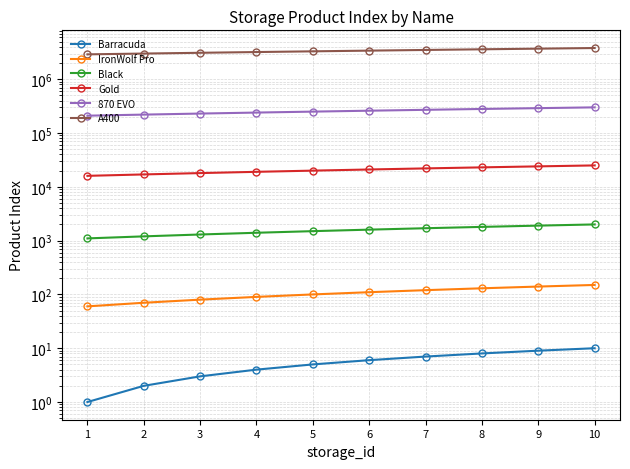

What is the spread (max minus min) of values at 8?

3599992